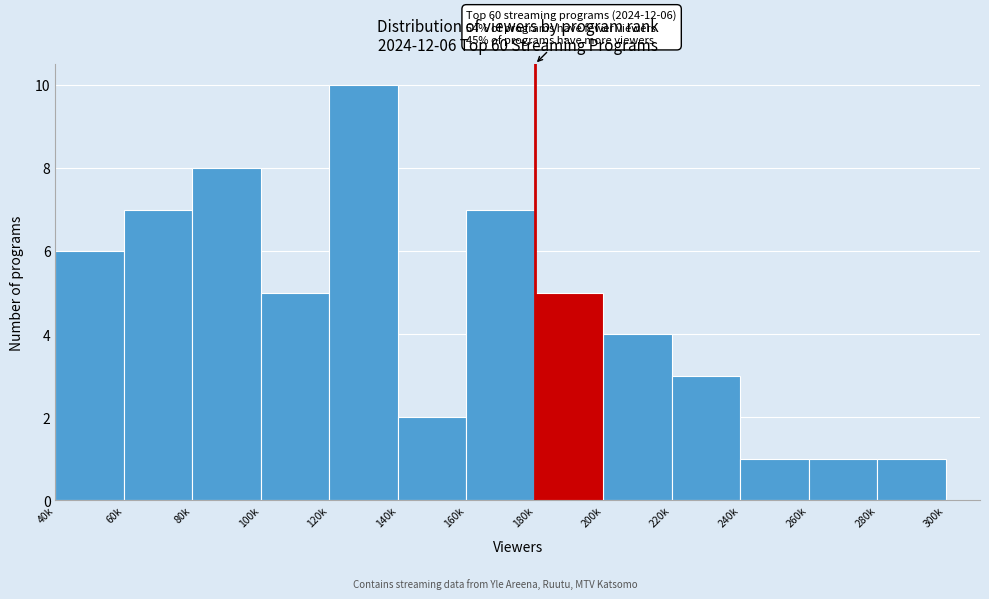

Reading left to right, transcribe all the data shown in this chart.

6	7	8	5	10	2	7	5	4	3	1	1	1